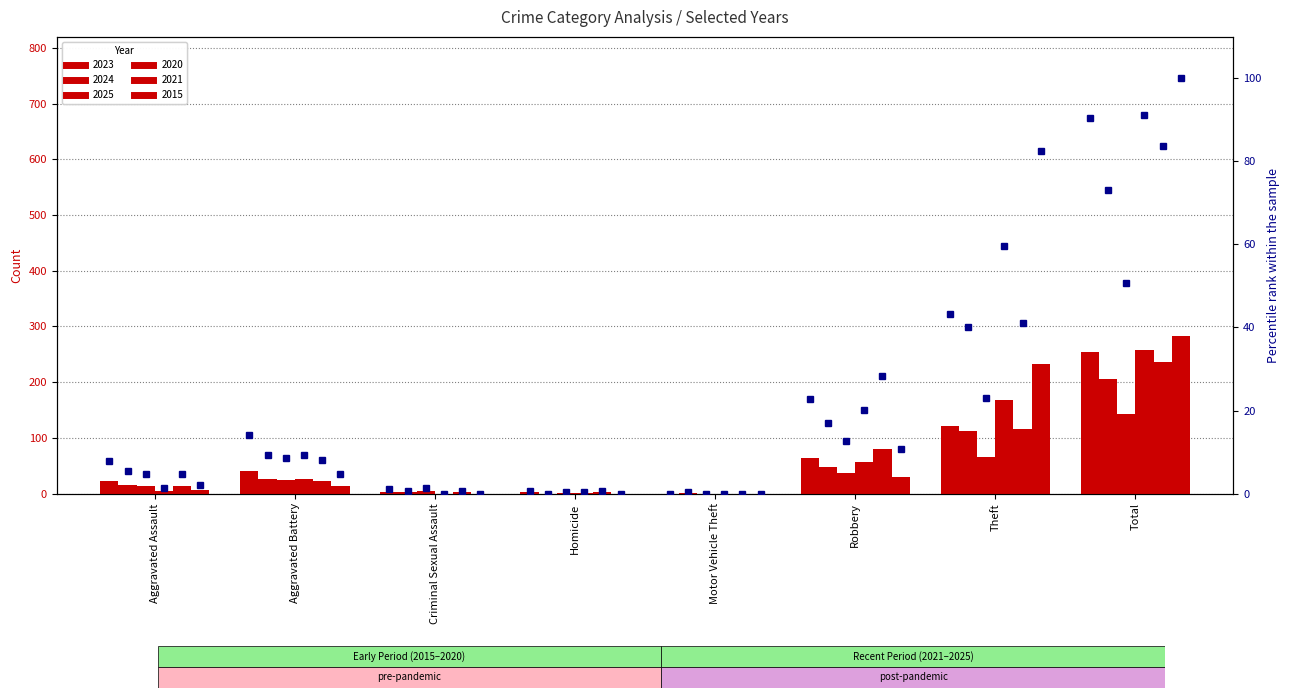

Which series changed the most between Homicide and Robbery?

2021 pct